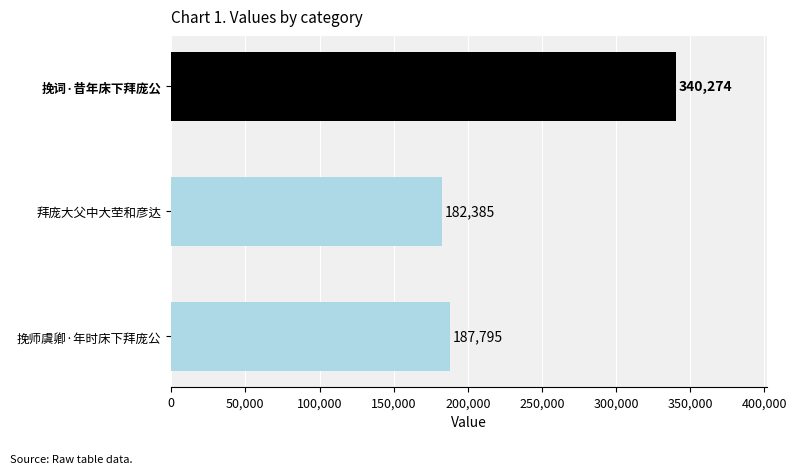

At which category does the chart reach its peak across all series?

挽词·昔年床下拜庞公